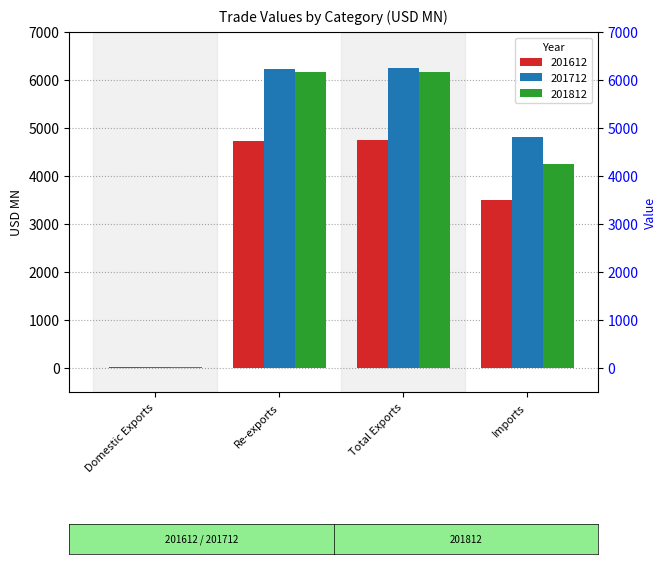

The value of 201812 at Imports is 4246.7. True or false?

True